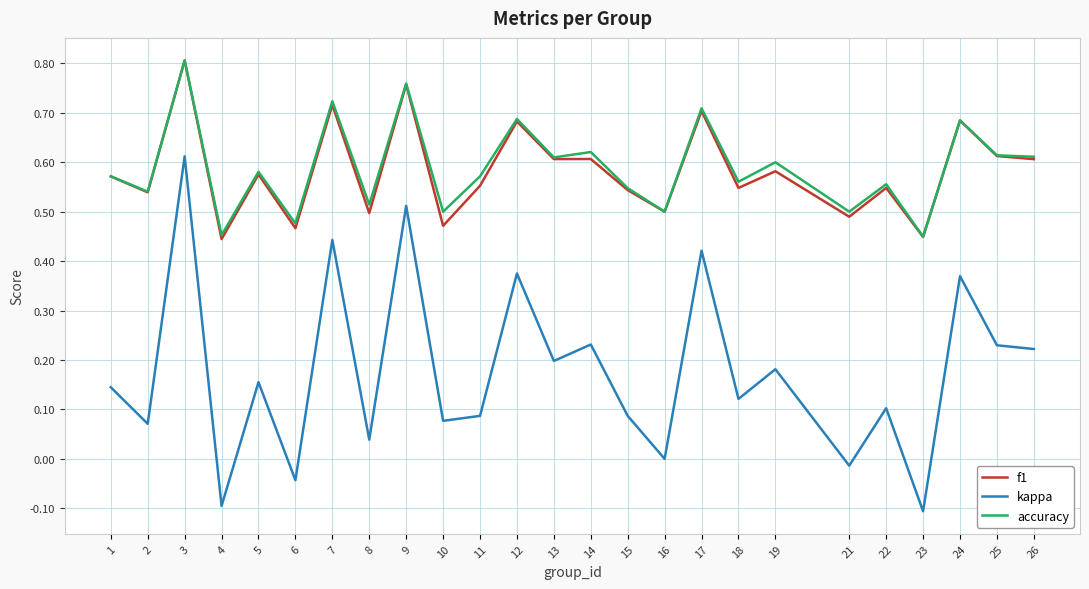

Does the chart display data point markers on the line(s)?

No